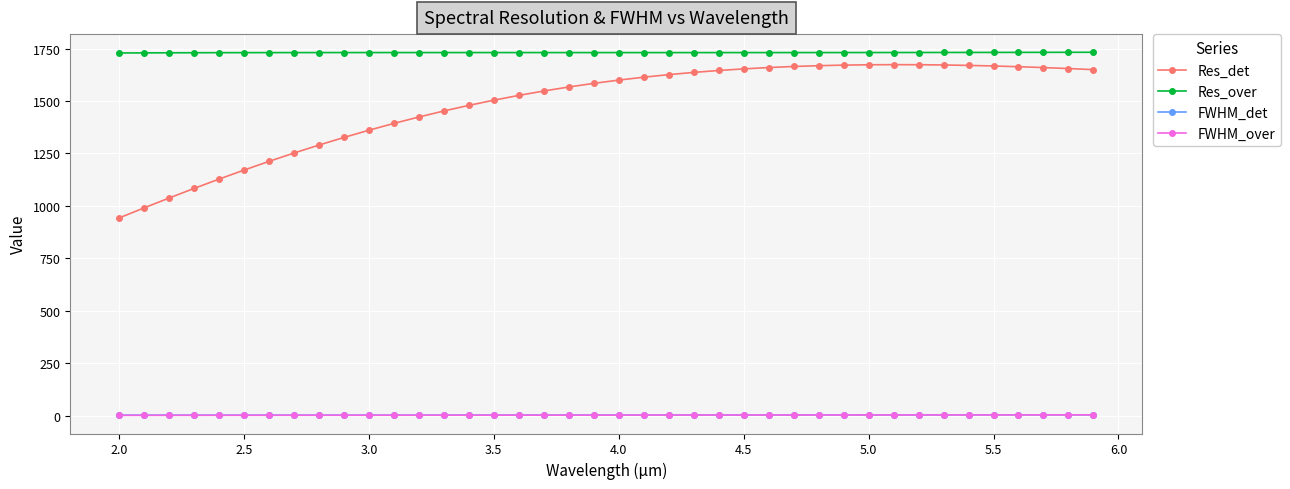

What is the greatest value displayed?

1732.3